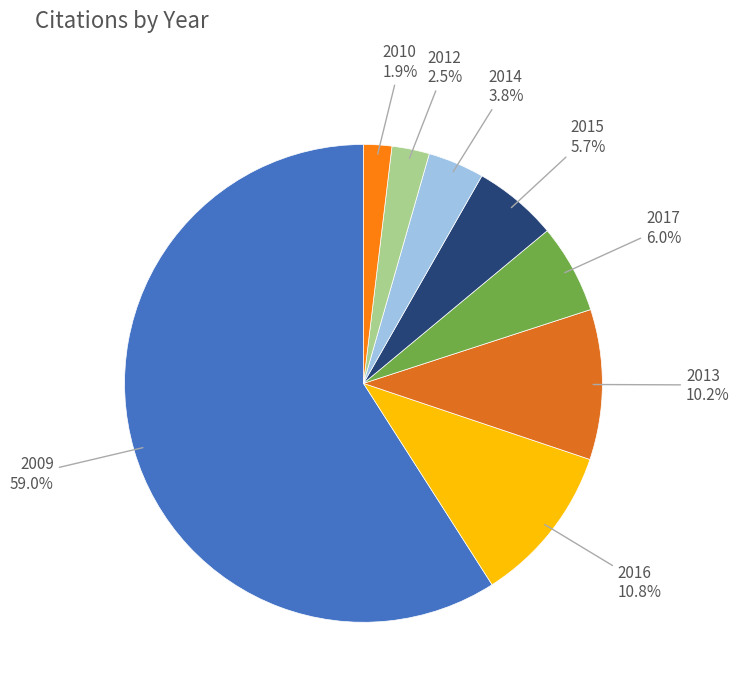

True or false: 2017 accounts for 1% of the total.

False